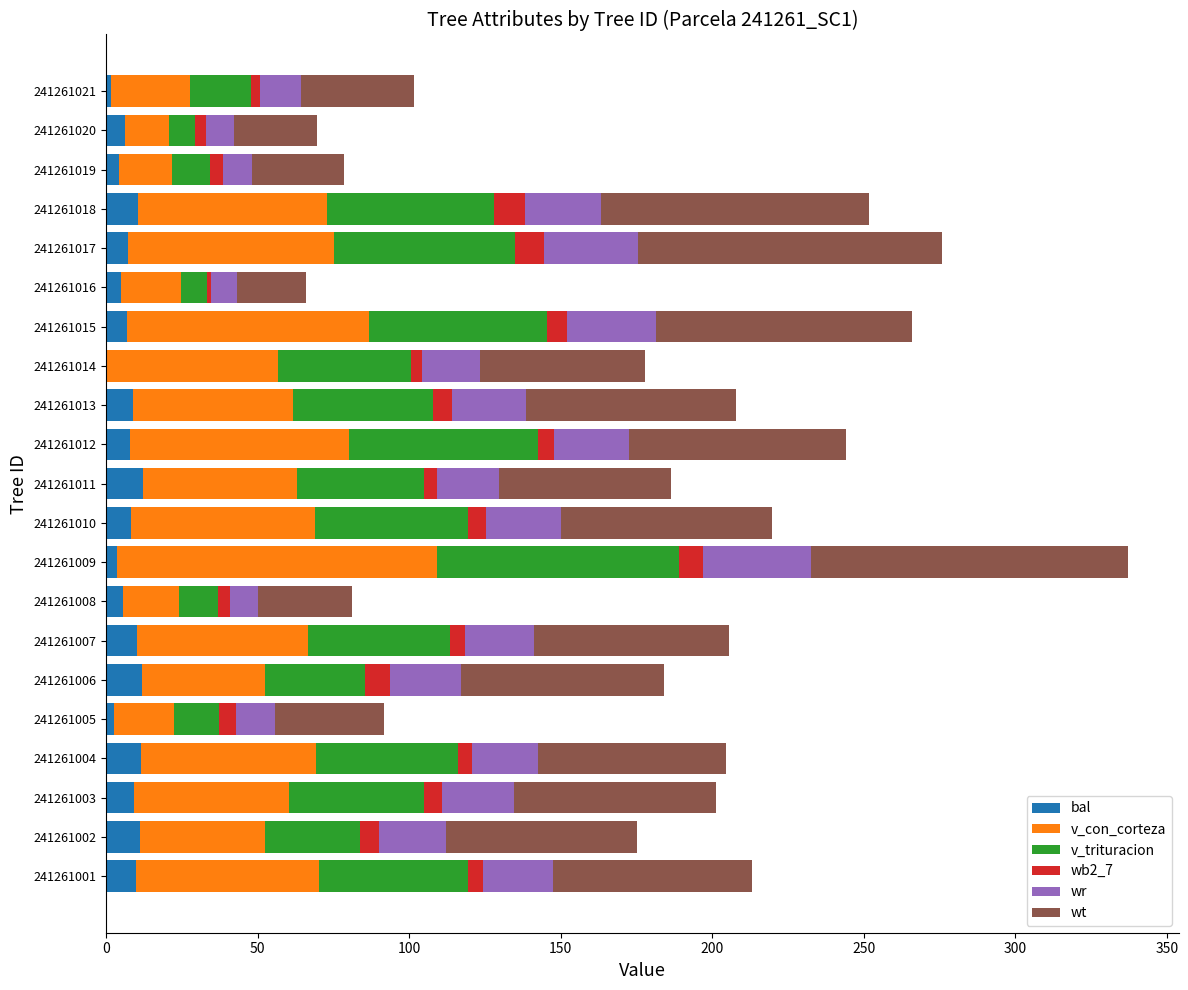

At which category is the sum across all series the highest?

241261009